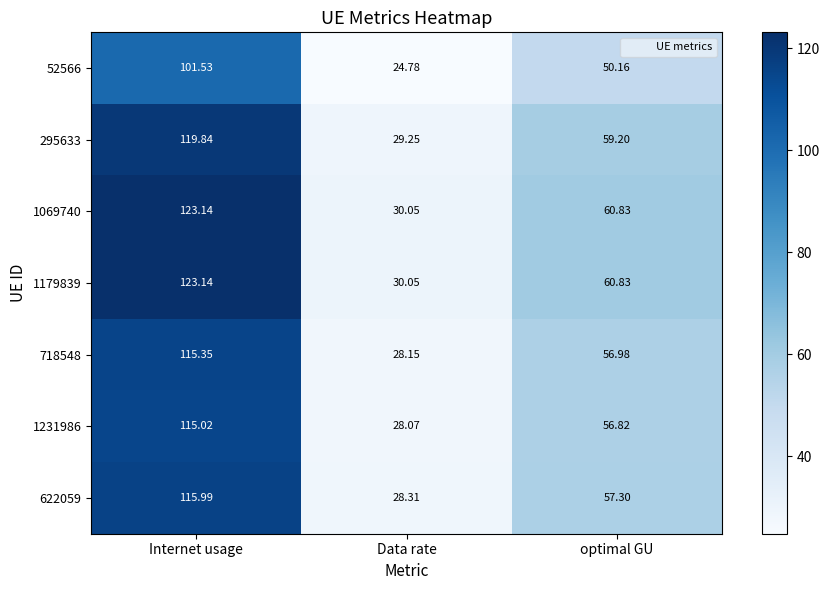

At which category is the sum across all series the highest?

Internet usage